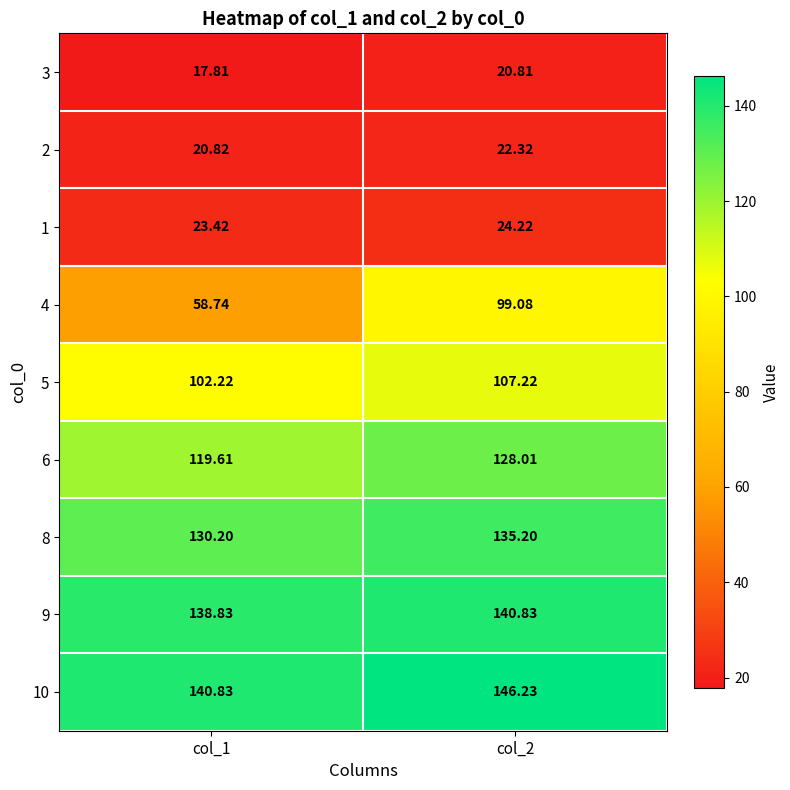

How many series are shown in this chart?

9